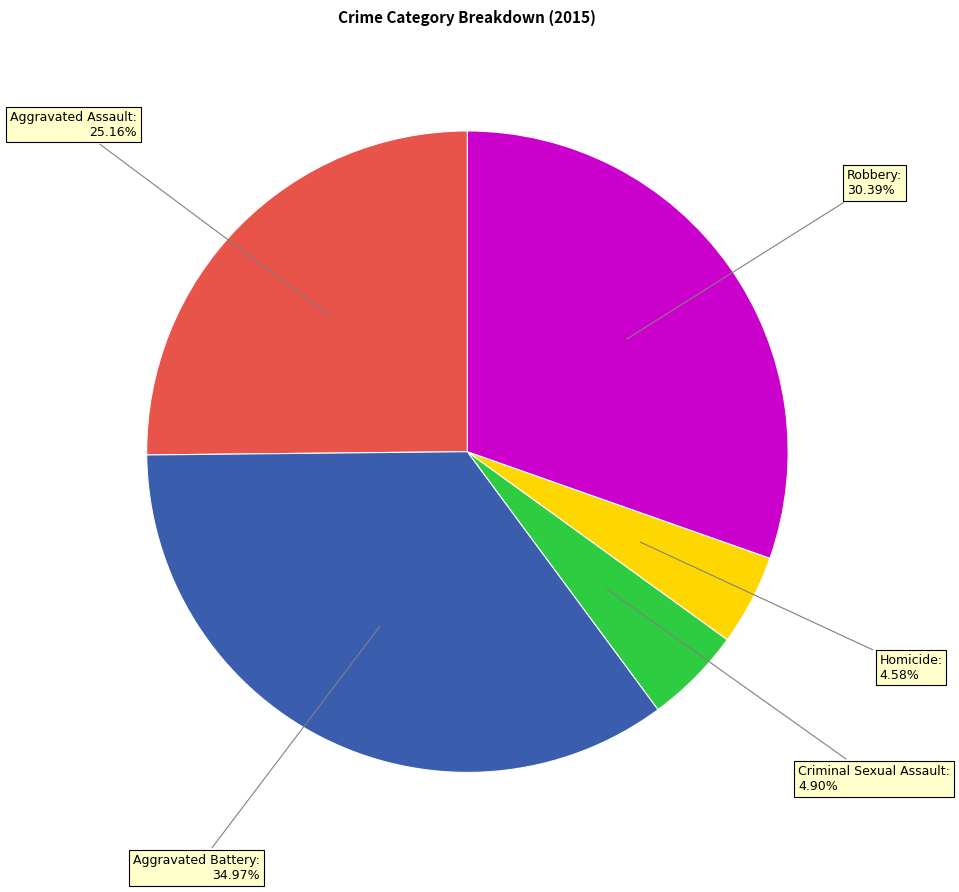

Count the number of slices in the pie.

5